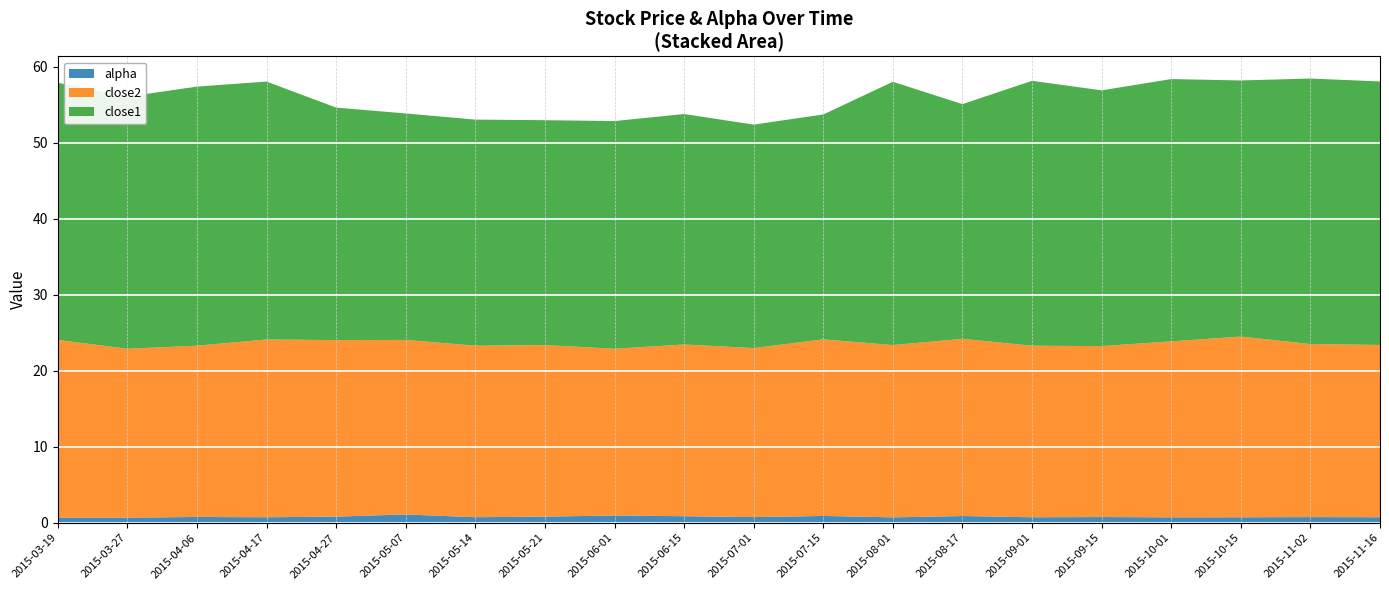

Is it true that alpha equals 0.9 at 2015-03-27?

False